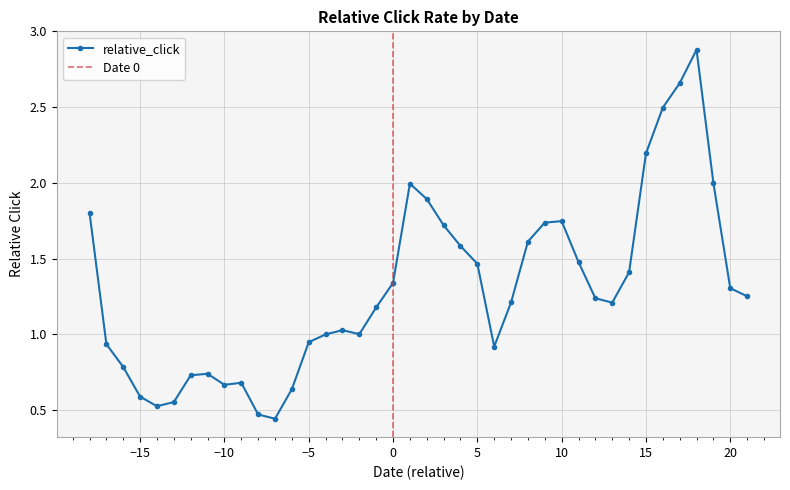

What is the difference between the maximum and minimum values?

2.4